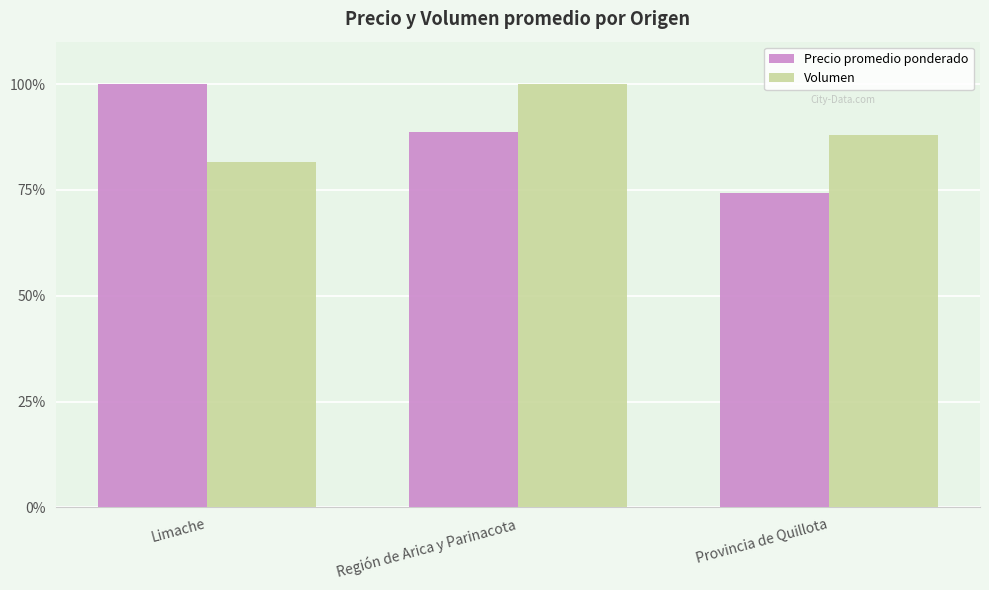

The value of Precio promedio ponderado at Limache is 175.7. True or false?

False